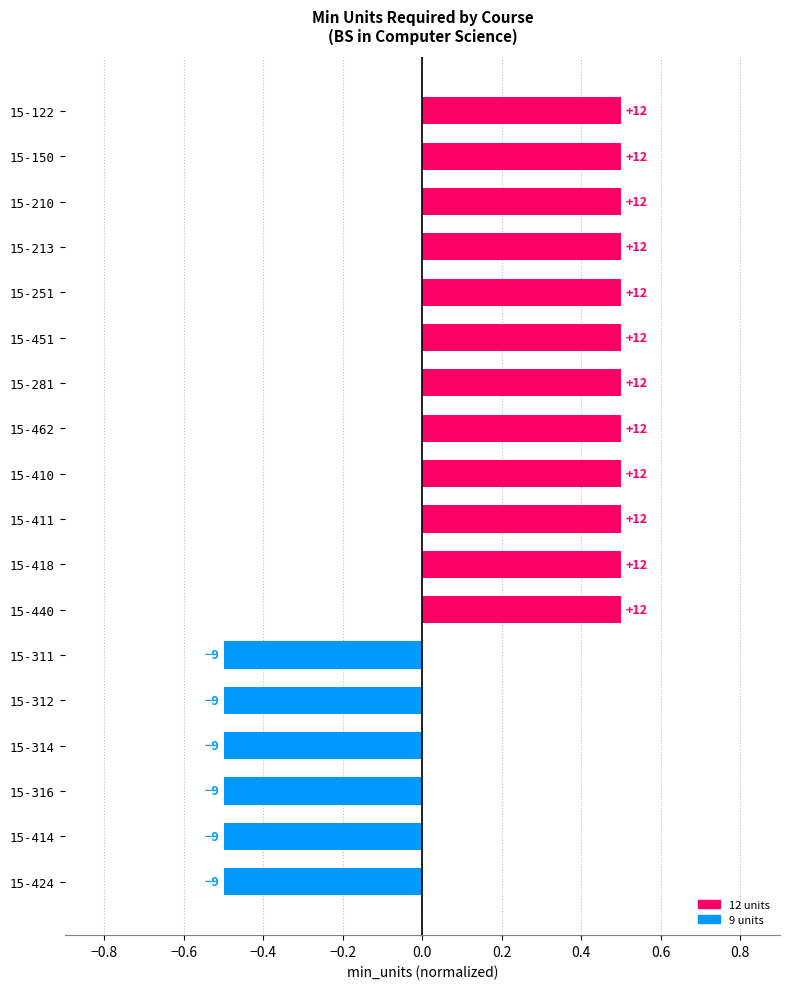

How many bars are there in total?

18